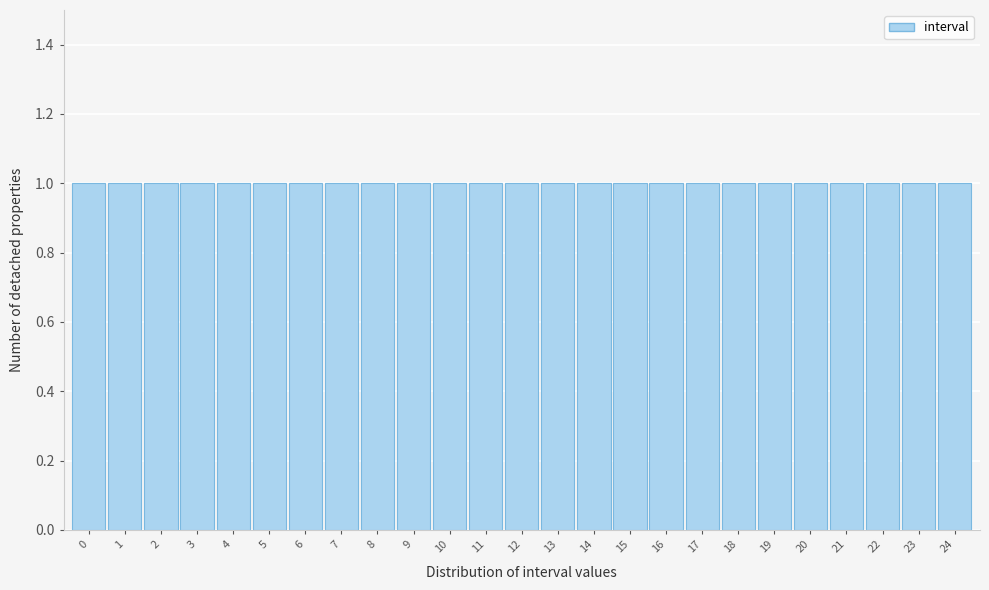

How tall is the bar that spans 20.5 to 21.5 on the x-axis? The values are not printed on the chart, so give them approximately, as read against the axis.

1